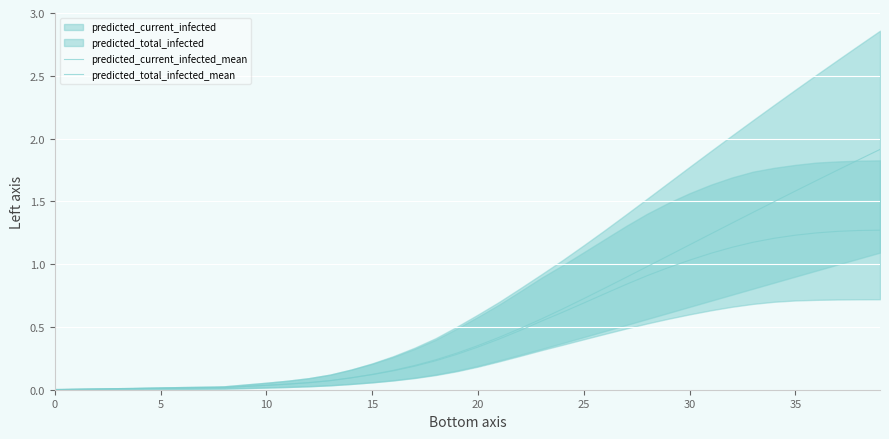

What value does the predicted_current_infected_mean series have at 24?

0.6